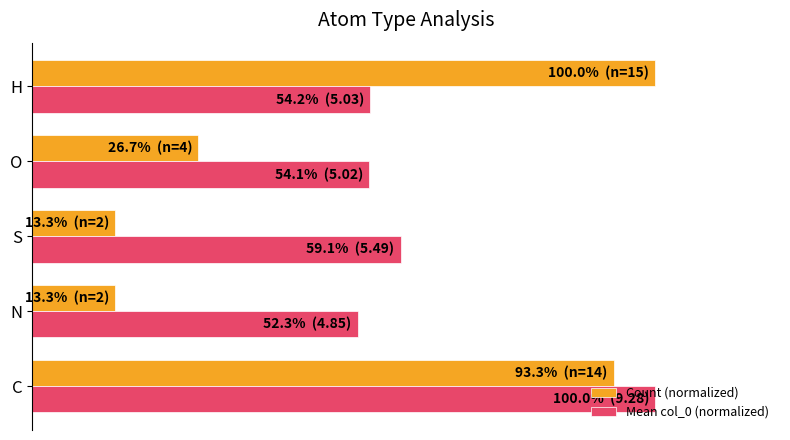

What are all the series names shown in the legend?

Count (normalized), Mean col_0 (normalized)